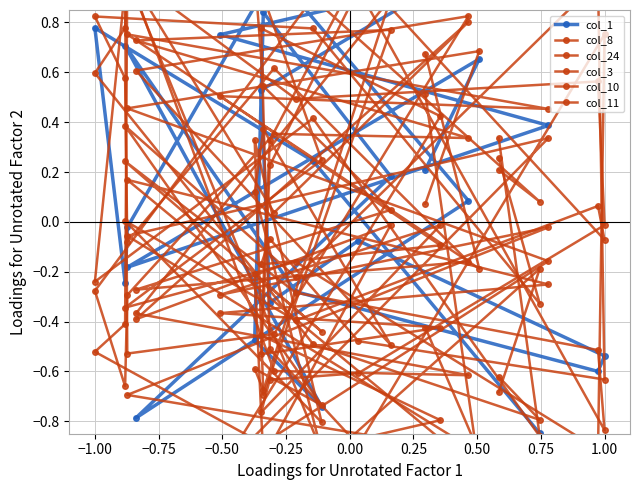

After their last crossing, which series has the higher values: col_8 or col_1?

col_1